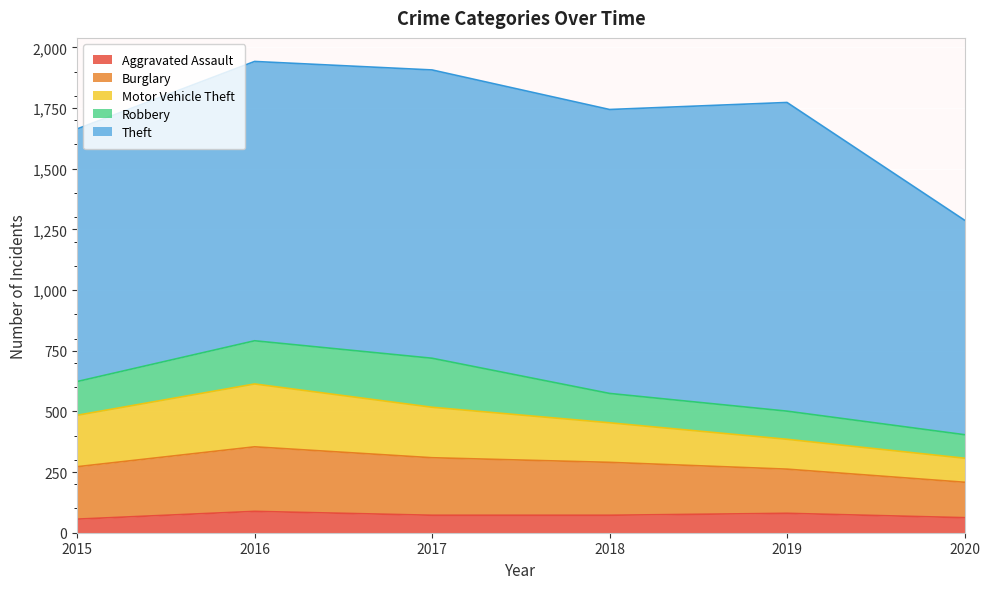

What is the smallest value displayed?

56